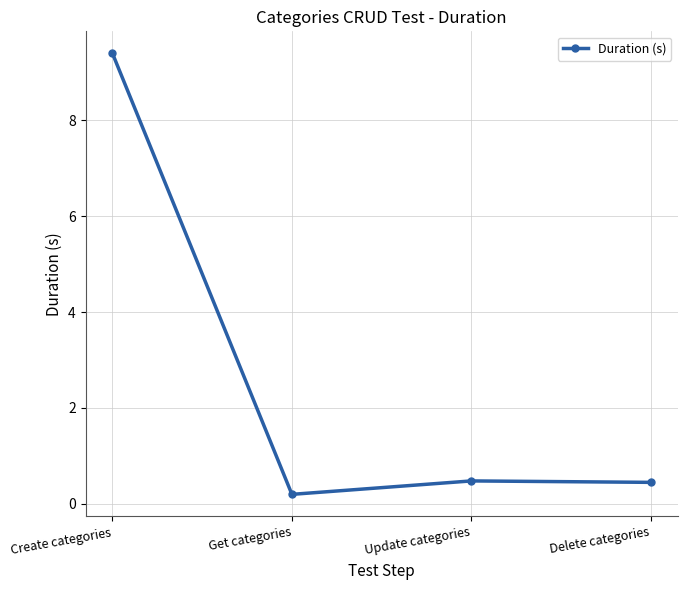

Is it true that the value at Update categories is 0.5?

True